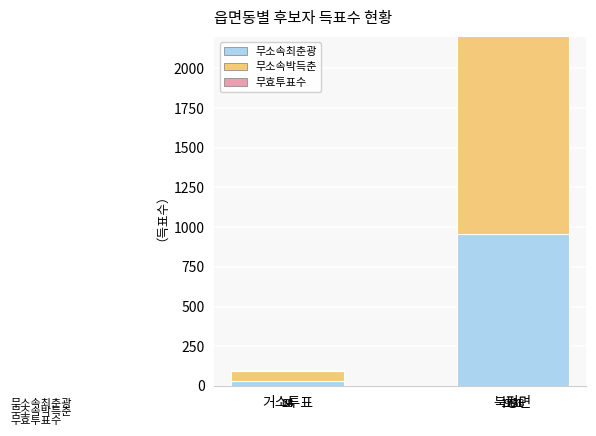

What are all the series names shown in the legend?

무소속최춘광, 무소속박득춘, 무효투표수